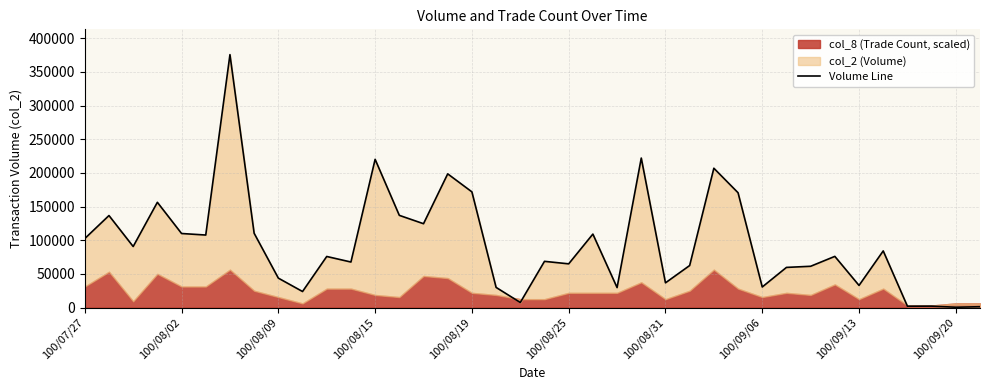

Does the chart display data point markers on the line(s)?

No